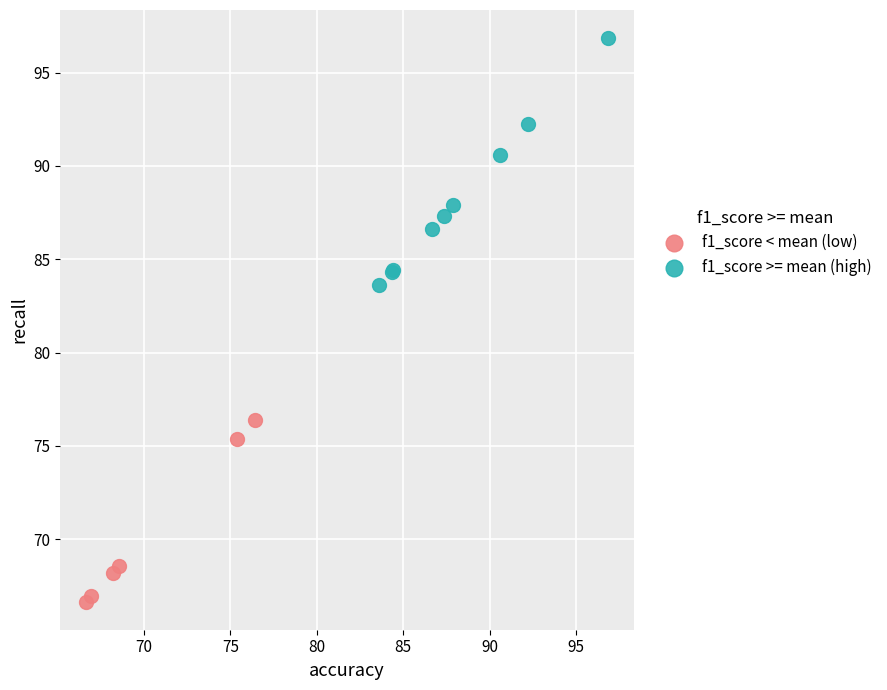

Which series reaches the minimum Y coordinate?

f1_score < mean (low)